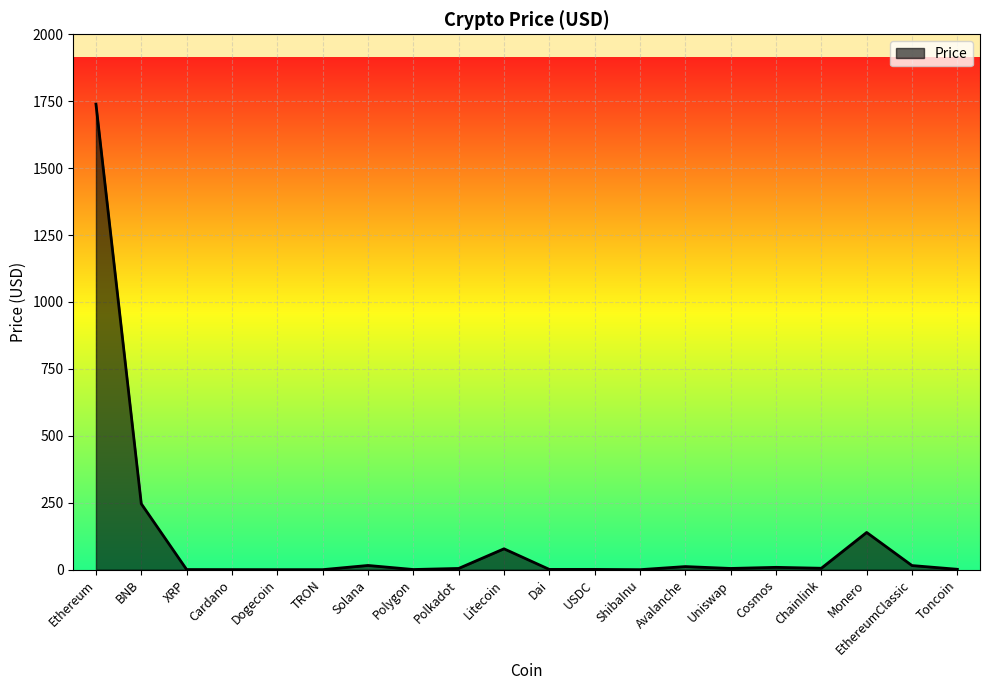

At which category does the chart reach its peak across all series?

Ethereum